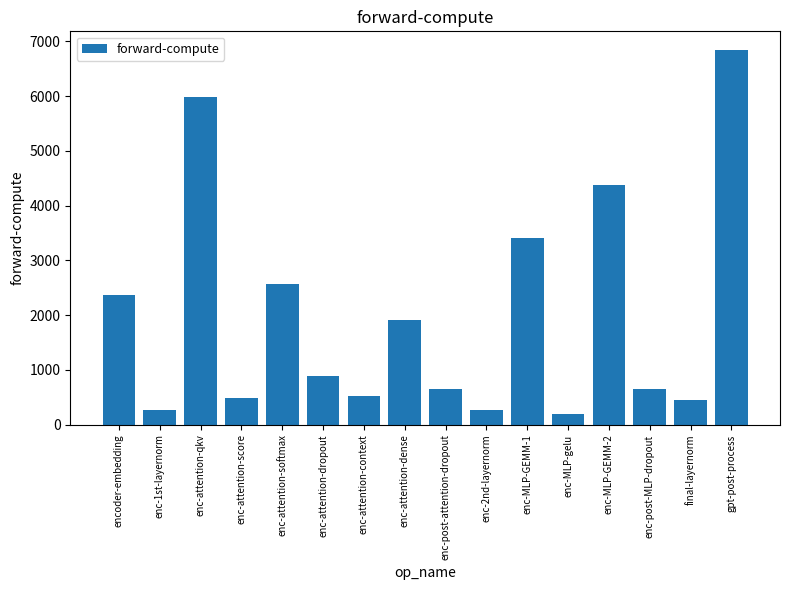

Does the chart contain stacked bars?

No